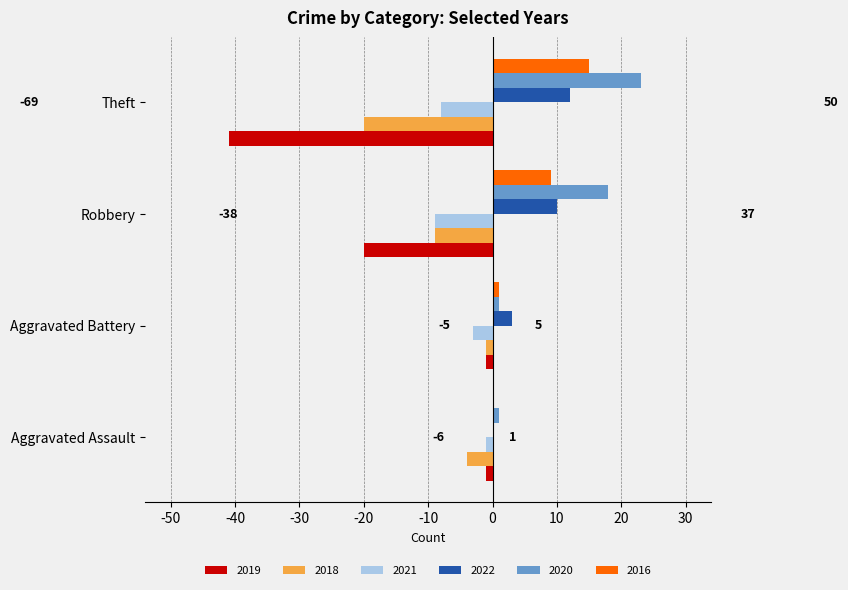

Count the number of data series in this chart.

6